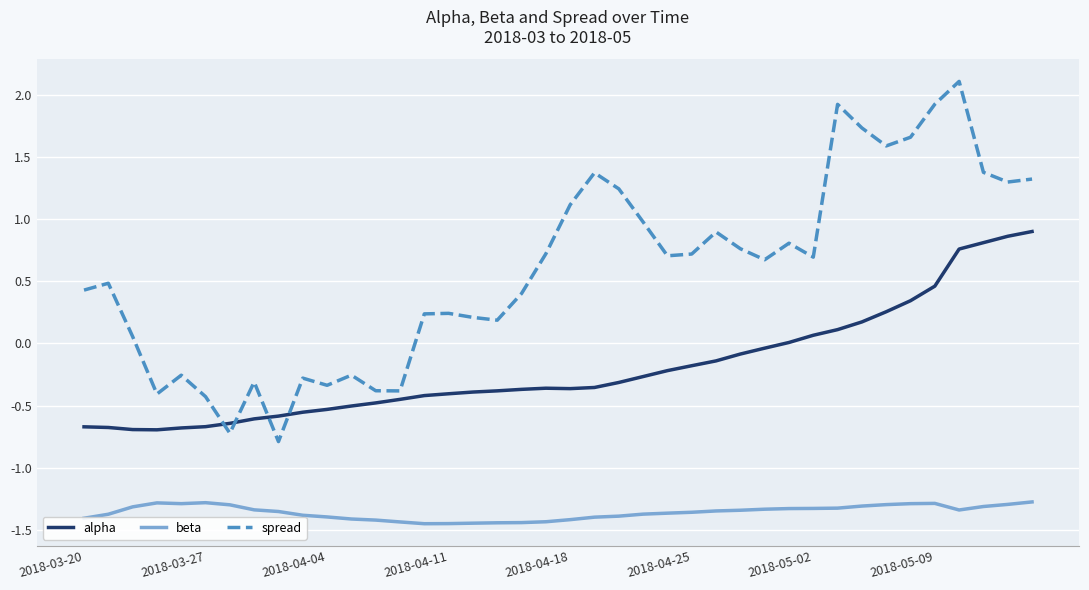

Which series has the largest range (max minus min)?

spread